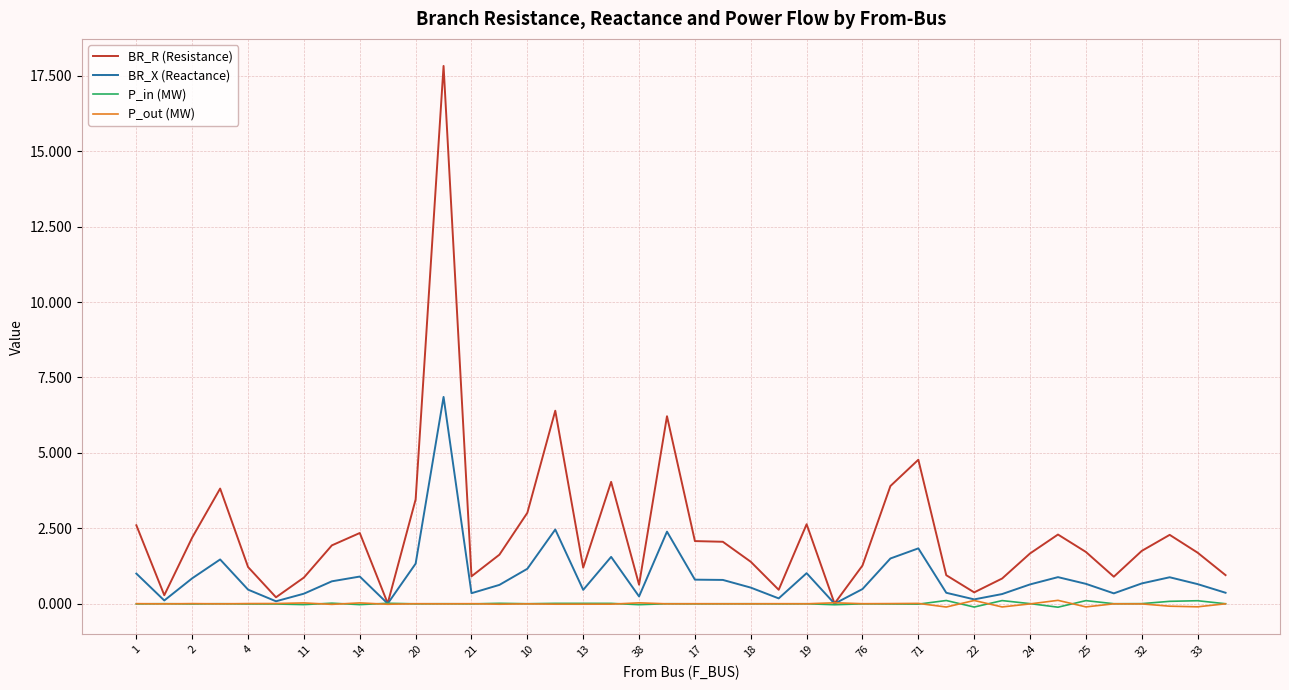

What is the greatest value displayed?

17.8